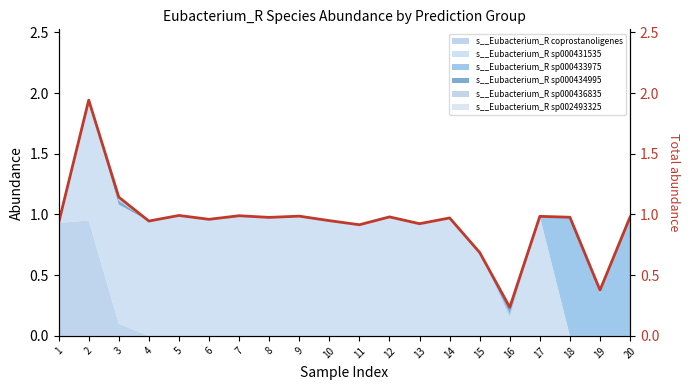

List the labels in order of value, smallest first.

16, 19, 15, 11, 13, 1, 4, 10, 6, 14, 8, 18, 20, 12, 17, 9, 7, 5, 3, 2